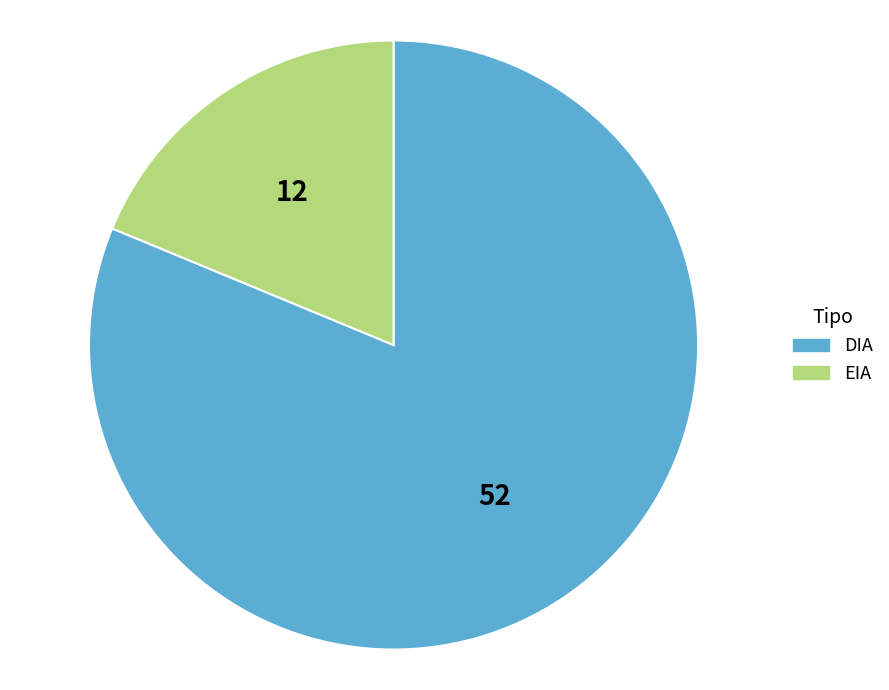

Is the sum of EIA and DIA greater than half?

Yes